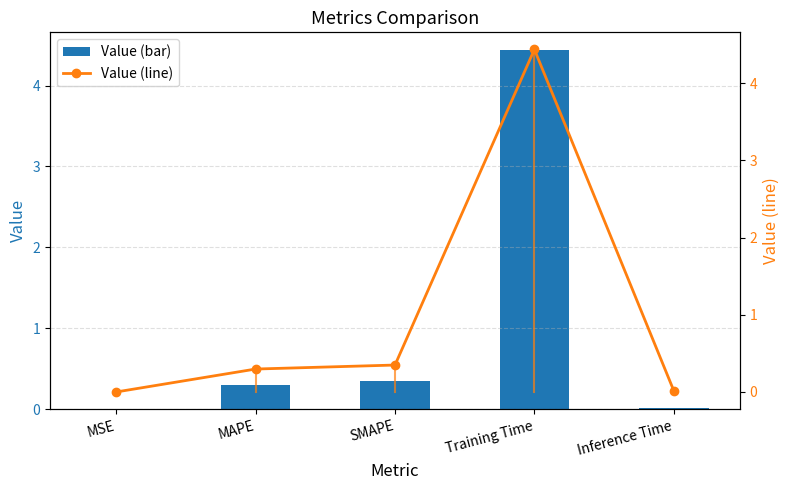

Reading left to right, extract all data points from this chart.

Value (bar): 0.0	0.3	0.3	4.4	0.0
Value (line): 0.0	0.3	0.3	4.4	0.0